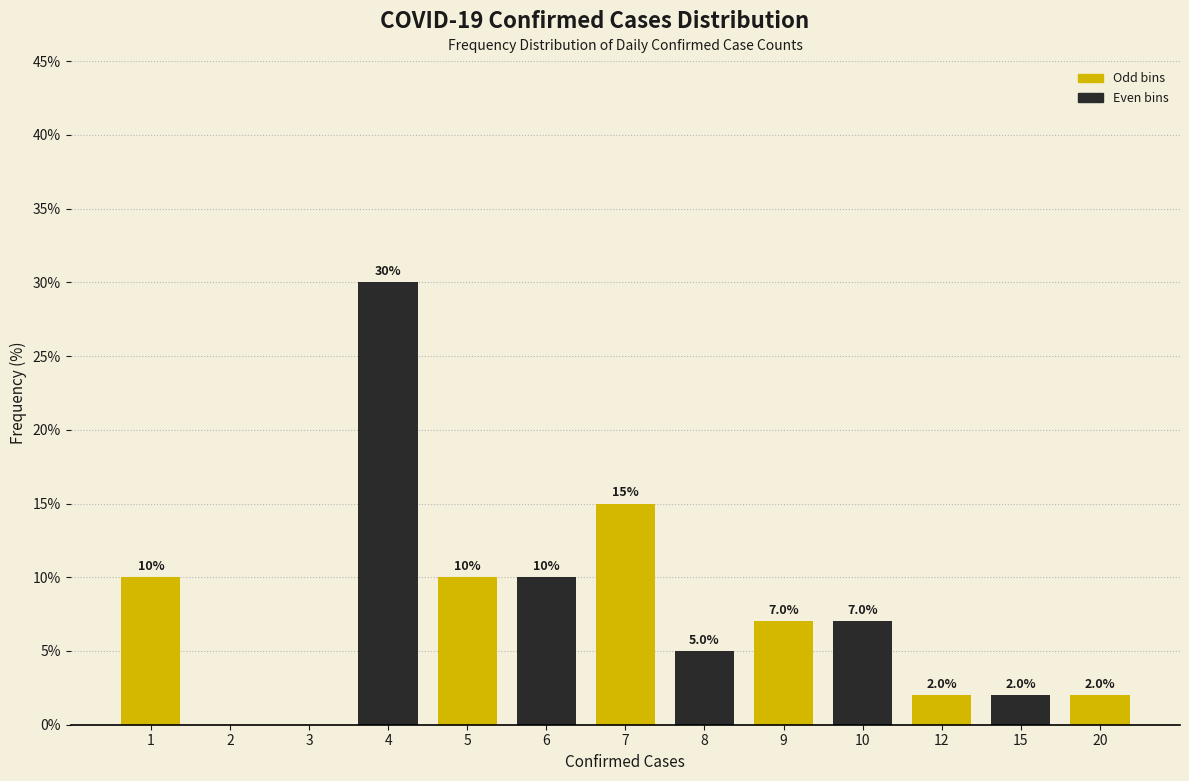

Reading left to right, extract all data points from this chart.

1=10.0	2=0.0	3=0.0	4=30.0	5=10.0	6=10.0	7=15.0	8=5.0	9=7.0	10=7.0	12=2.0	15=2.0	20=2.0